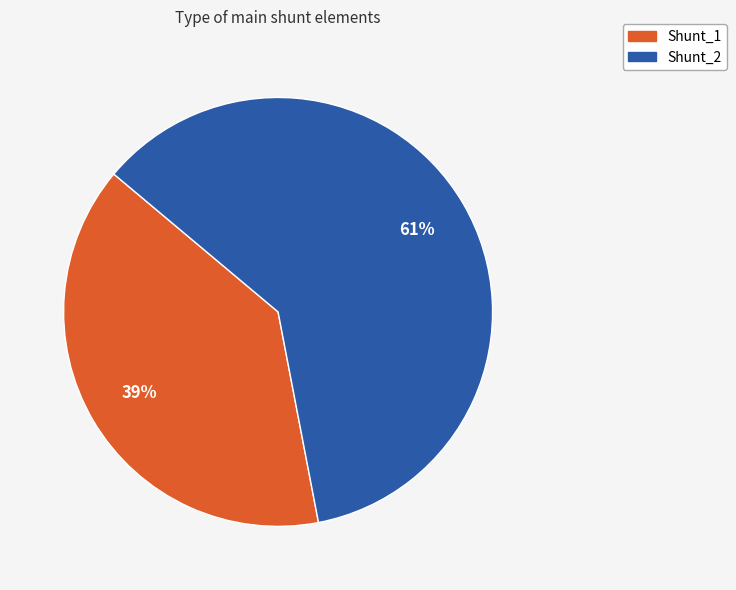

To the nearest percent, what is the average slice percentage?

50%